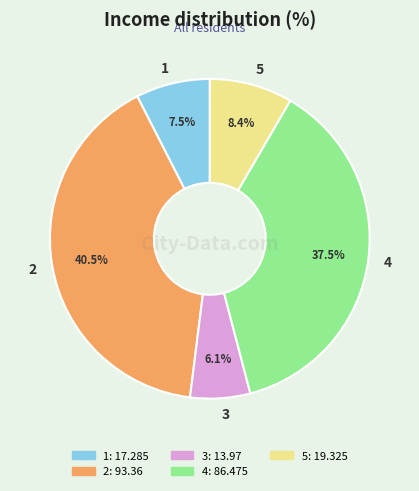

Which has a higher value, 4 or 5?

4